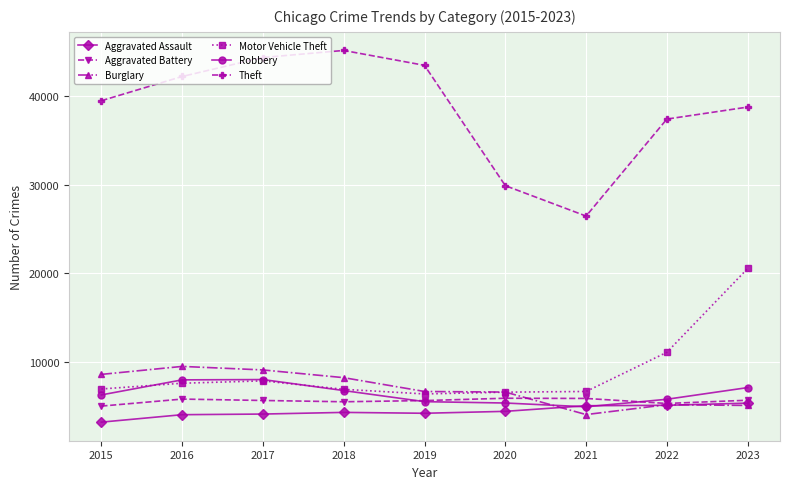

The Aggravated Assault series shows 4395 at 2020. True or false?

True